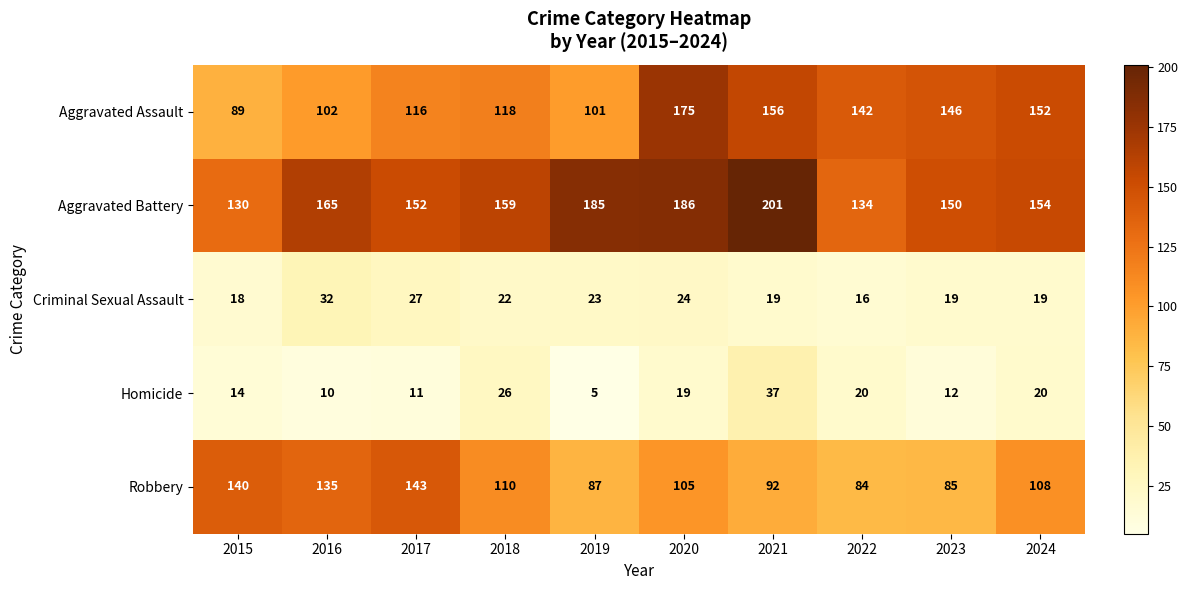

Rank the series at 2017 from lowest to highest value.

Homicide, Criminal Sexual Assault, Aggravated Assault, Robbery, Aggravated Battery